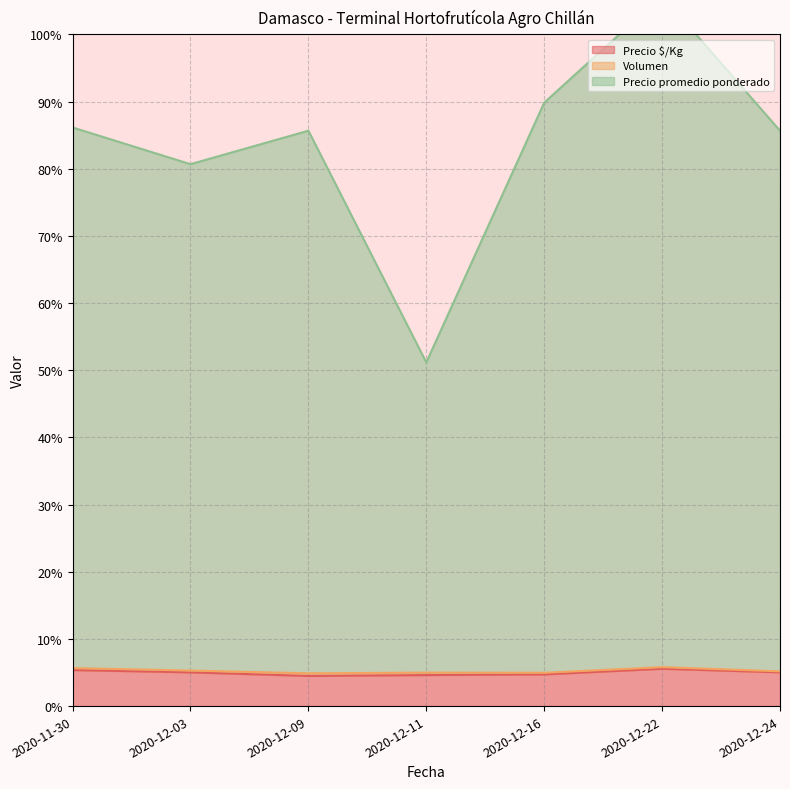

Count the number of categories in the chart.

7